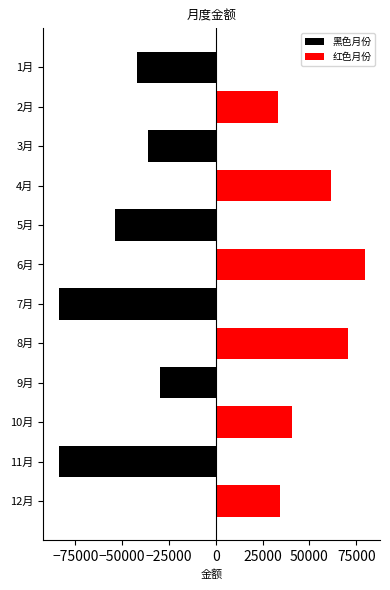

What is the average value of the 黑色月份 series?

-55000